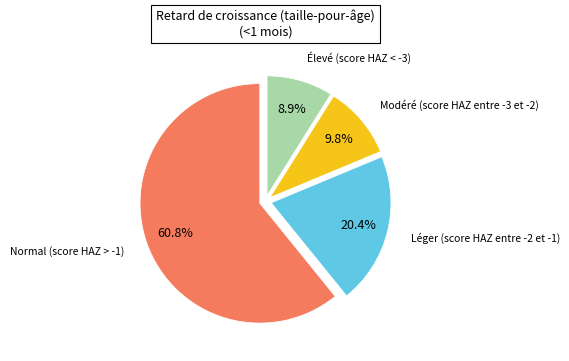

Count the number of slices in the pie.

4